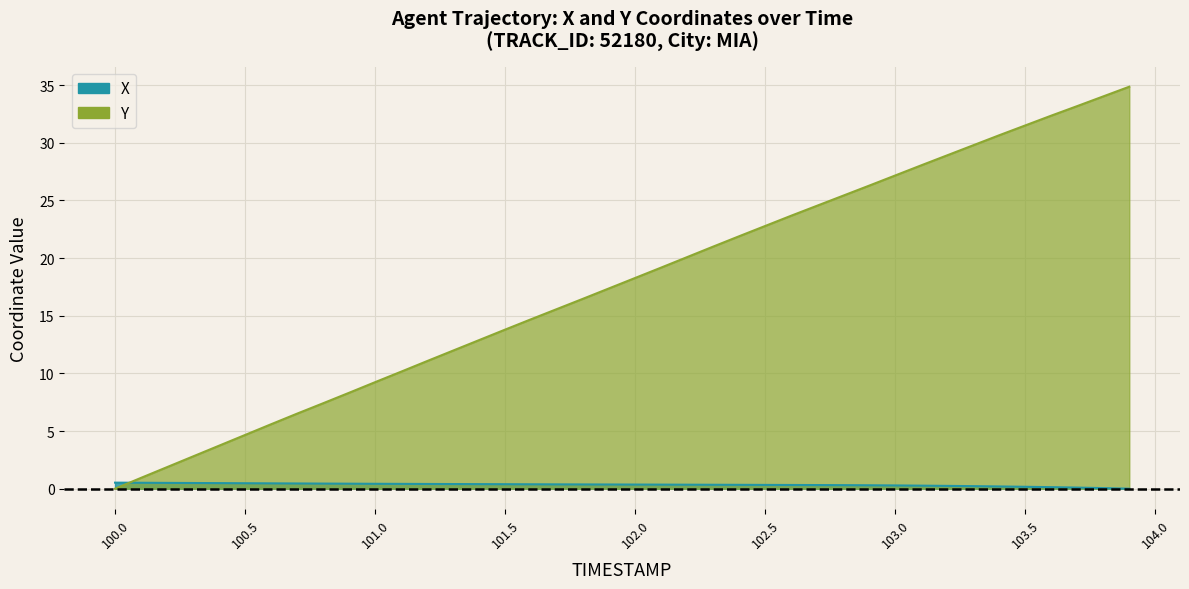

What is the difference between the Y values at 101.9 and 101.2?

6.3